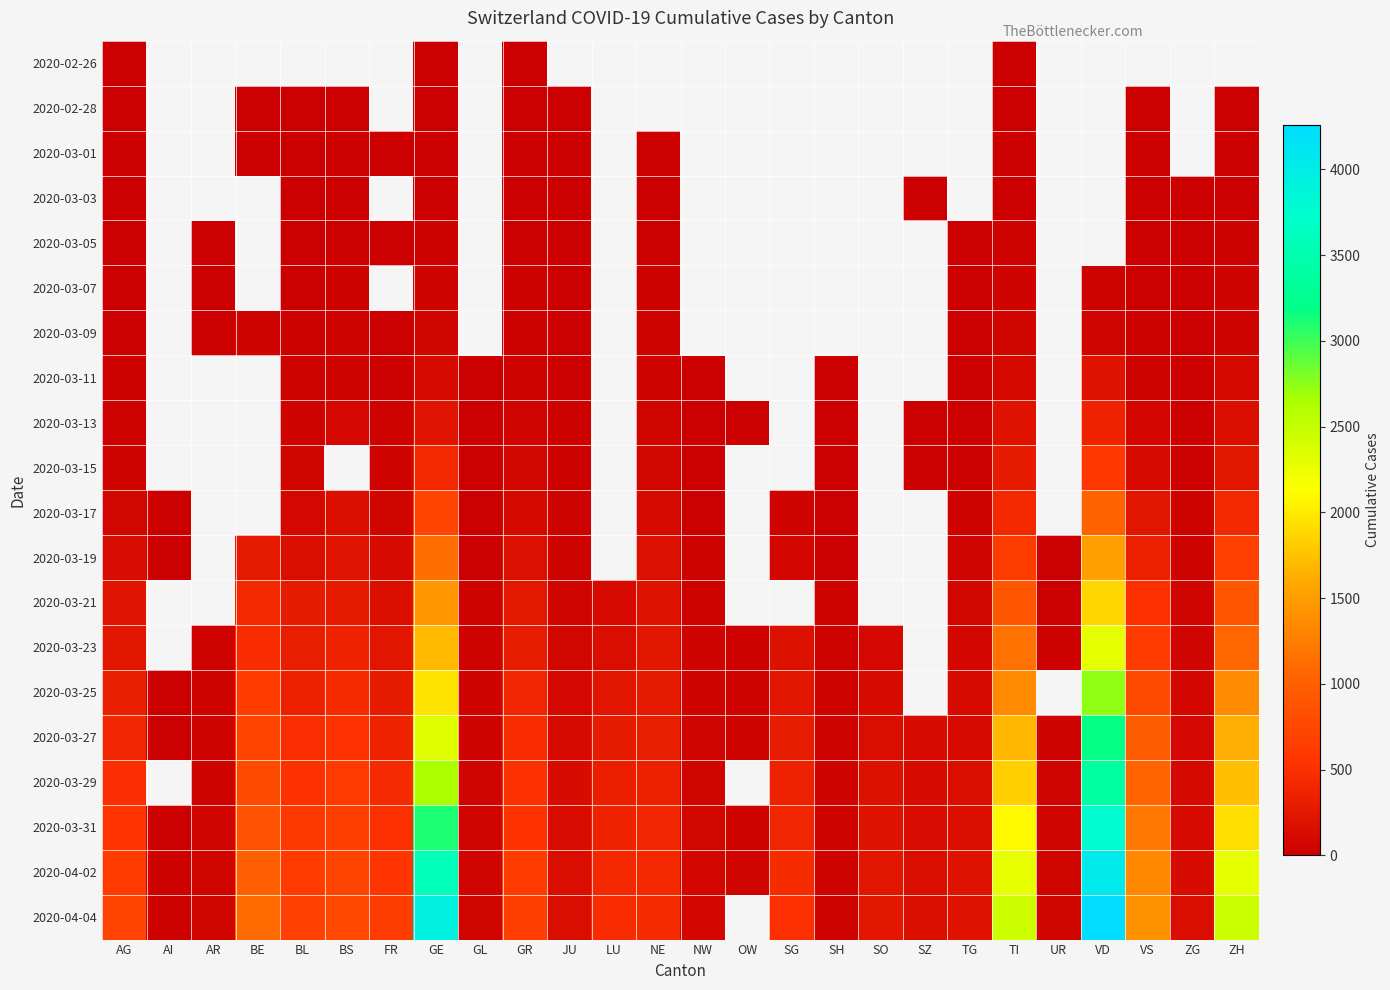

At how many categories does at least one series exceed 4166?

1